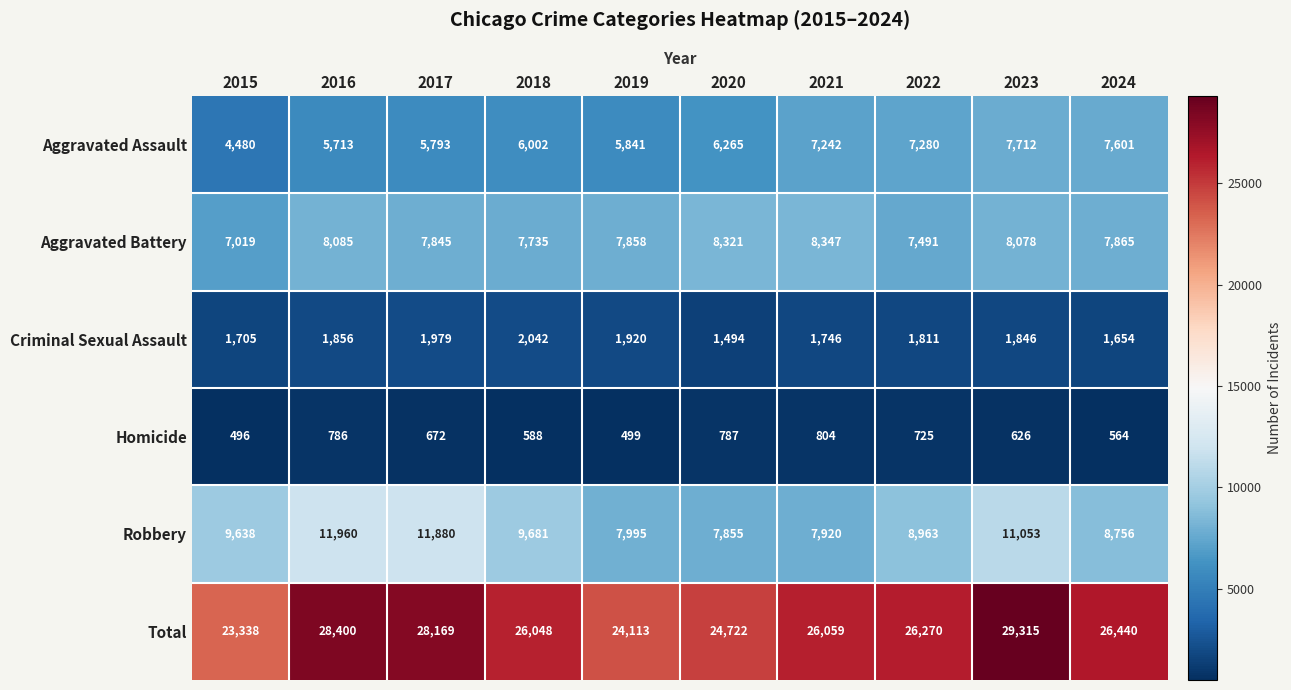

What is the smallest value displayed?

496